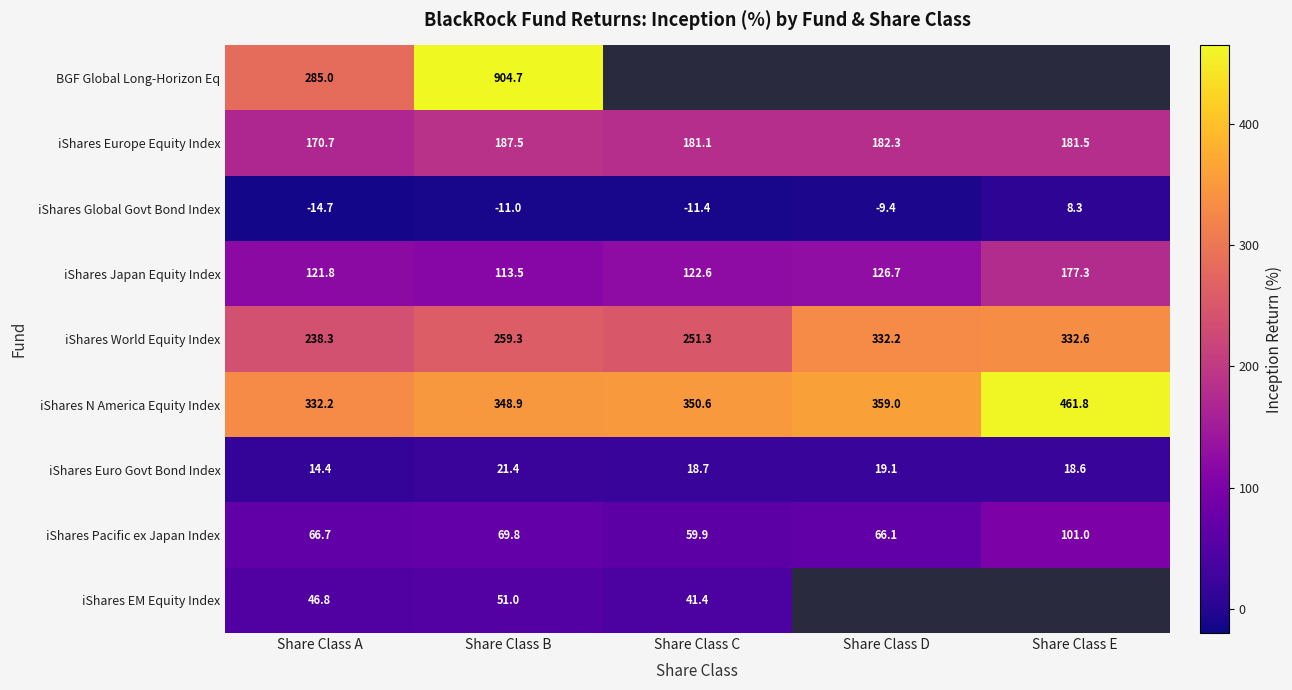

What is the difference between the maximum and minimum values in the iShares N America Equity Index series?

129.6